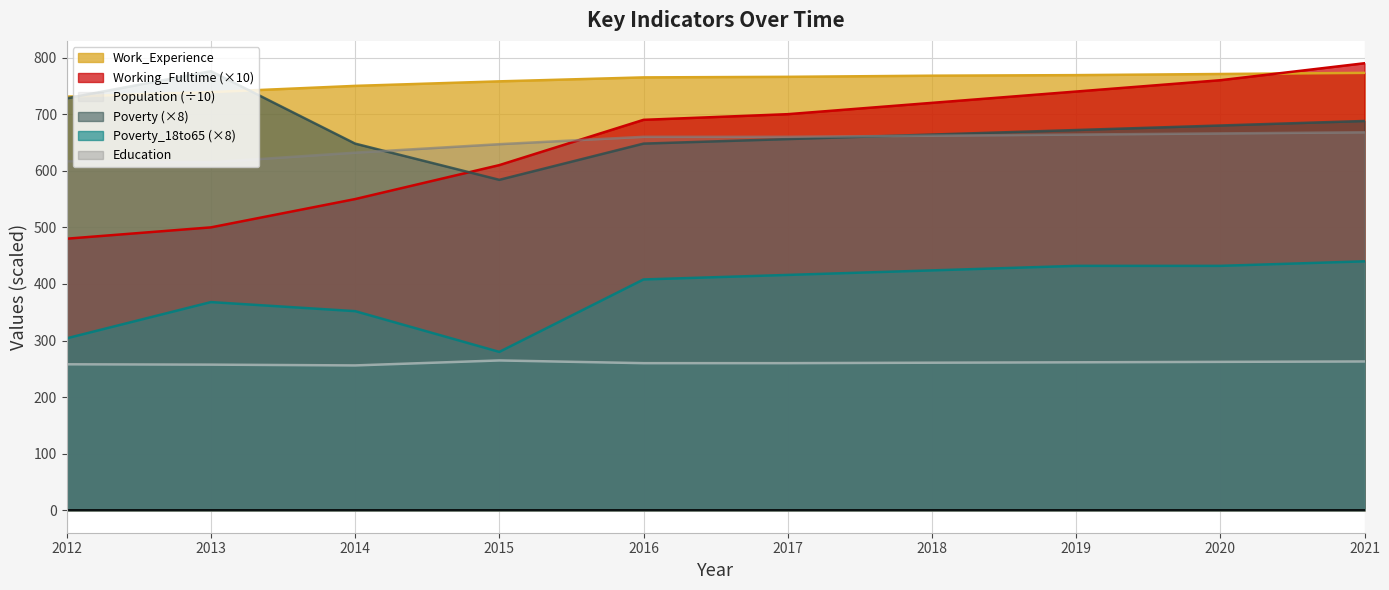

What are all the series names shown in the legend?

Work_Experience, Working_Fulltime (×10), Population (÷10), Poverty (×8), Poverty_18to65 (×8), Education